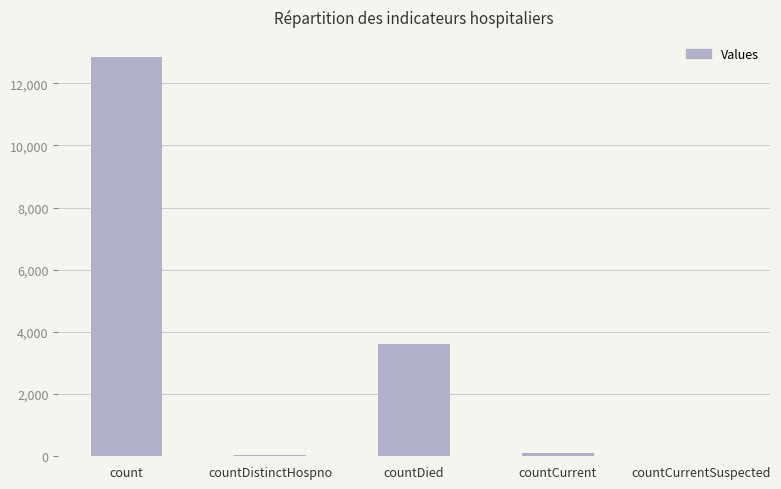

What is the sum of all values?

16620